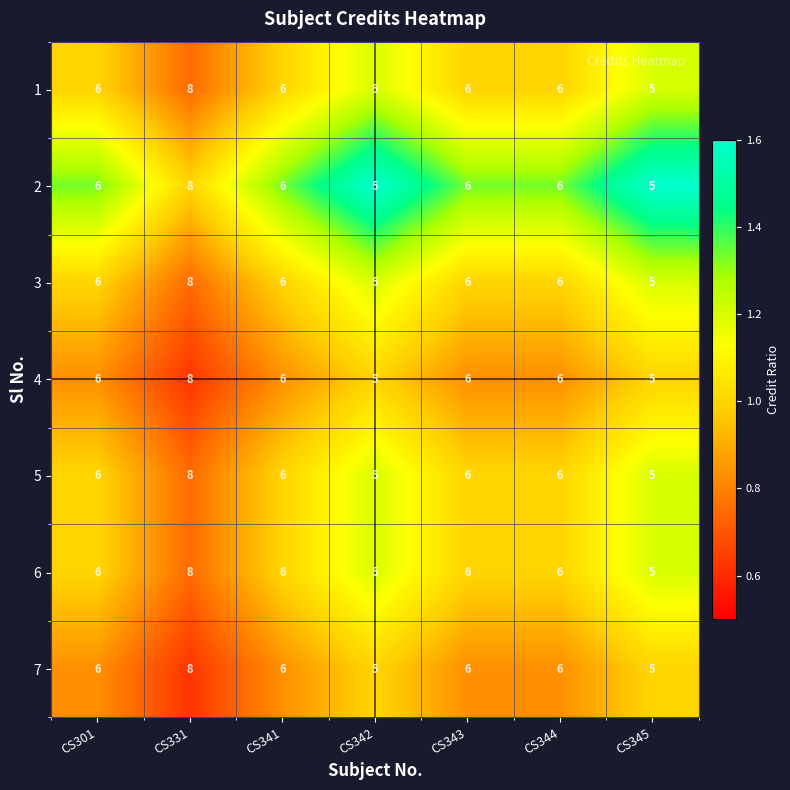

What value does the 5 series have at CS341?

6